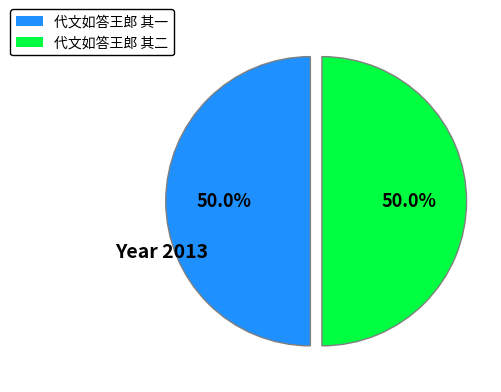

What is the ratio of the value at 代文如答王郎 其一 to the value at 代文如答王郎 其二?

1.0